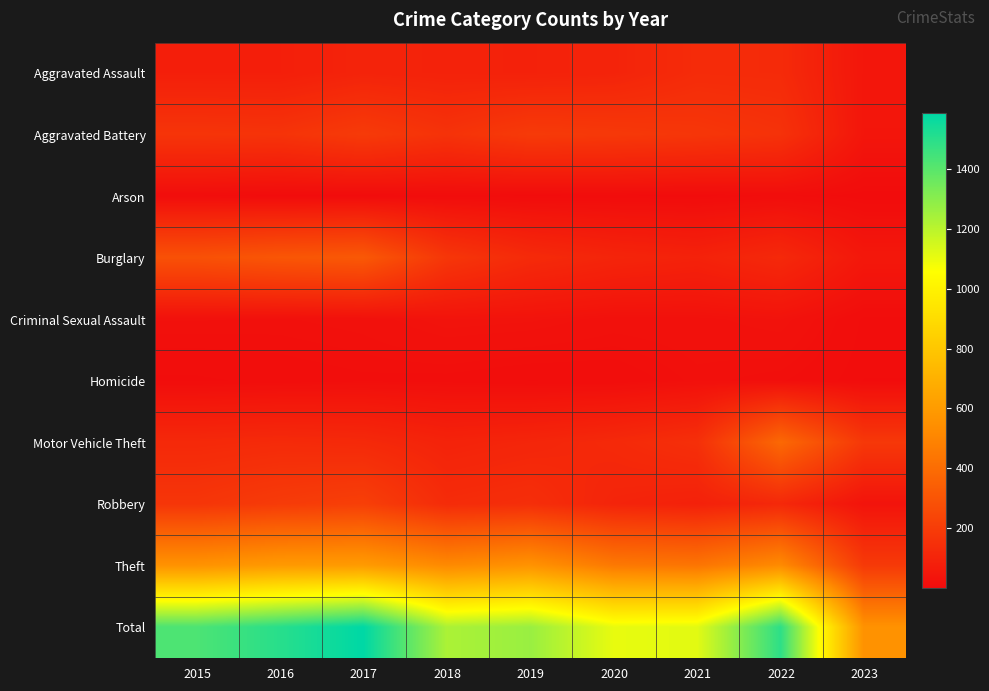

Reading left to right, list all the values displayed in this chart.

Aggravated Assault: 2015=79	2016=79	2017=99	2018=93	2019=91	2020=99	2021=131	2022=128	2023=44
Aggravated Battery: 2015=169	2016=164	2017=194	2018=160	2019=193	2020=186	2021=175	2022=158	2023=42
Arson: 2015=8	2016=3	2017=4	2018=6	2019=4	2020=5	2021=3	2022=9	2023=2
Burglary: 2015=286	2016=307	2017=318	2018=176	2019=127	2020=104	2021=92	2022=121	2023=50
Criminal Sexual Assault: 2015=21	2016=20	2017=23	2018=33	2019=31	2020=24	2021=25	2022=30	2023=7
Homicide: 2015=7	2016=10	2017=13	2018=12	2019=8	2020=9	2021=19	2022=15	2023=5
Motor Vehicle Theft: 2015=121	2016=128	2017=122	2018=96	2019=107	2020=123	2021=148	2022=383	2023=183
Robbery: 2015=172	2016=196	2017=213	2018=132	2019=143	2020=102	2021=88	2022=118	2023=33
Theft: 2015=561	2016=594	2017=599	2018=521	2019=563	2020=452	2021=435	2022=527	2023=191
Total: 2015=1424	2016=1501	2017=1585	2018=1229	2019=1267	2020=1104	2021=1116	2022=1489	2023=557